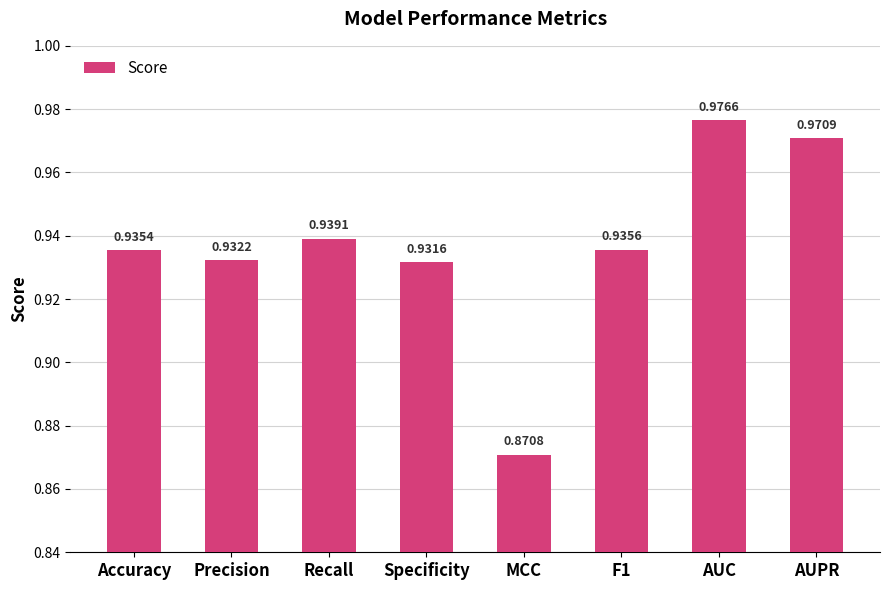

Which category has the lowest value across all series?

MCC